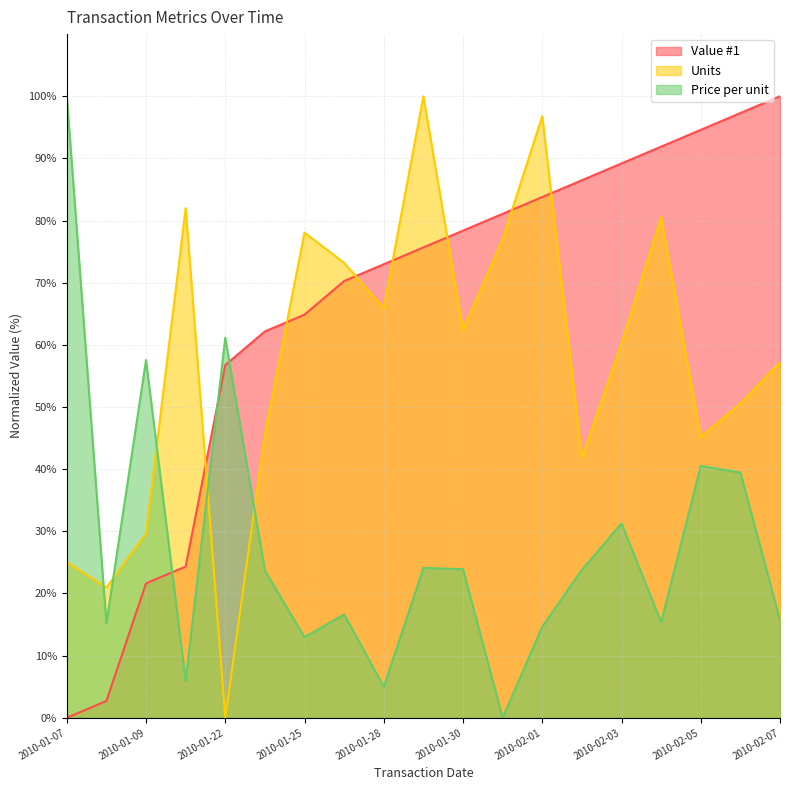

Rank the series at 2010-02-01 from highest to lowest value.

Units, Value #1, Price per unit